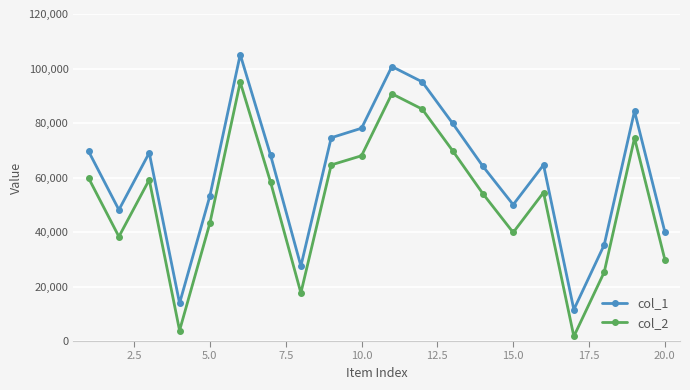

What is the maximum value for col_2?

95013